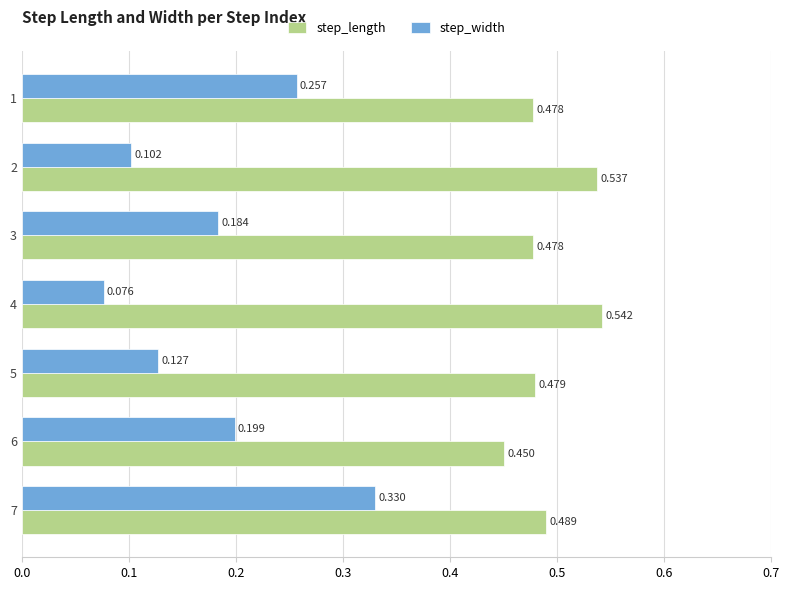

Which series has the widest spread of values?

step_width